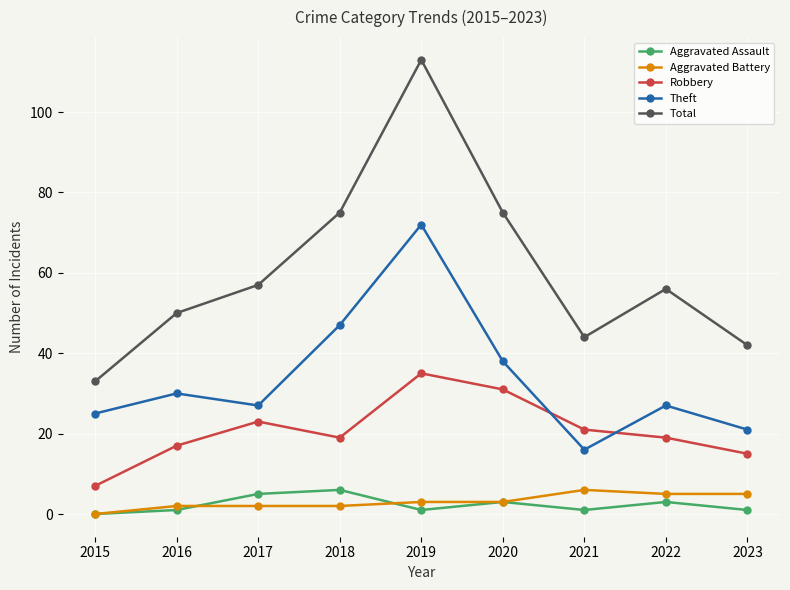

Where is the first local minimum for Theft?

2017